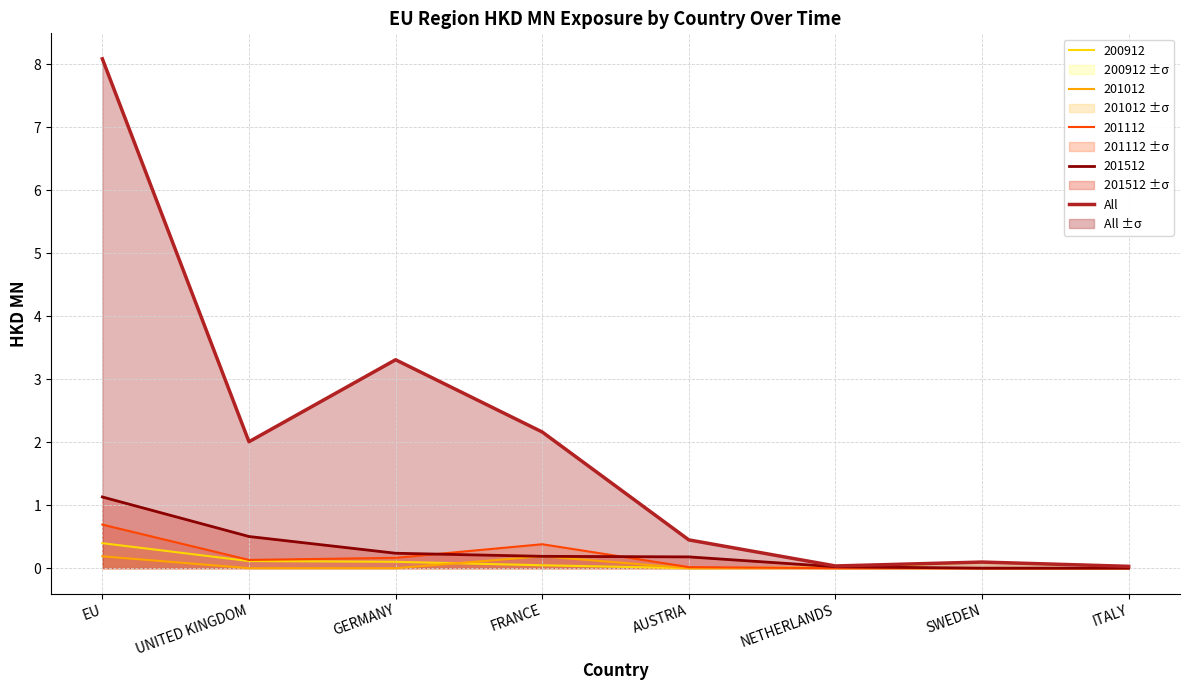

How many categories are shown in the chart?

8